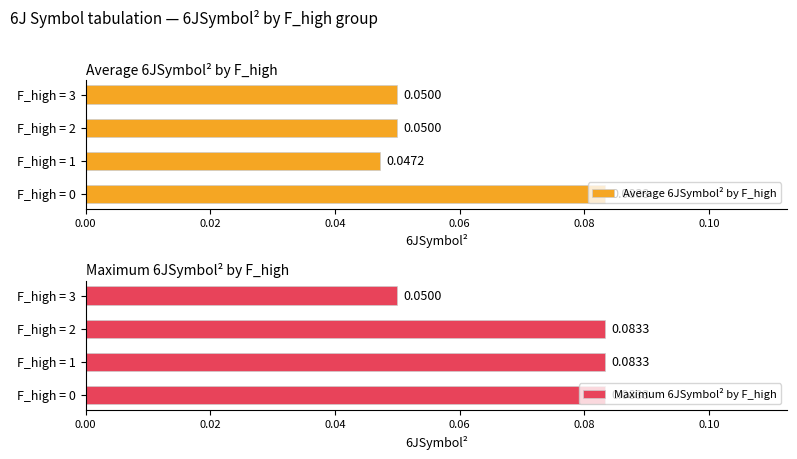

Which series has the largest total across all categories?

Maximum 6JSymbol² by F_high